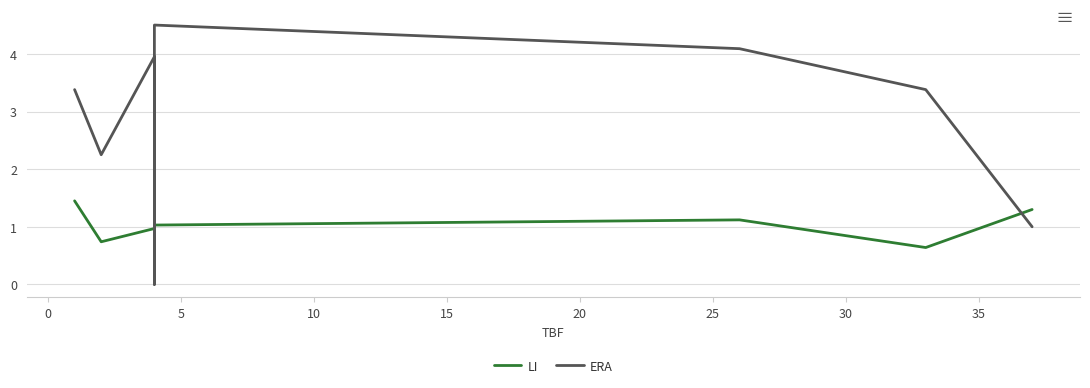

Reading left to right, what are all the values shown in this chart?

LI: 1.4	0.7	1.0	0.3	2.2	1.0	1.1	0.6	1.3
ERA: 3.4	2.2	4.0	0.0	2.5	4.5	4.1	3.4	1.0